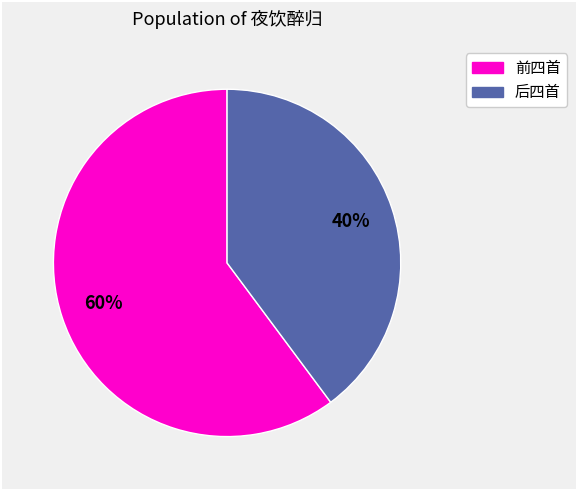

Is there a majority slice in this chart?

Yes